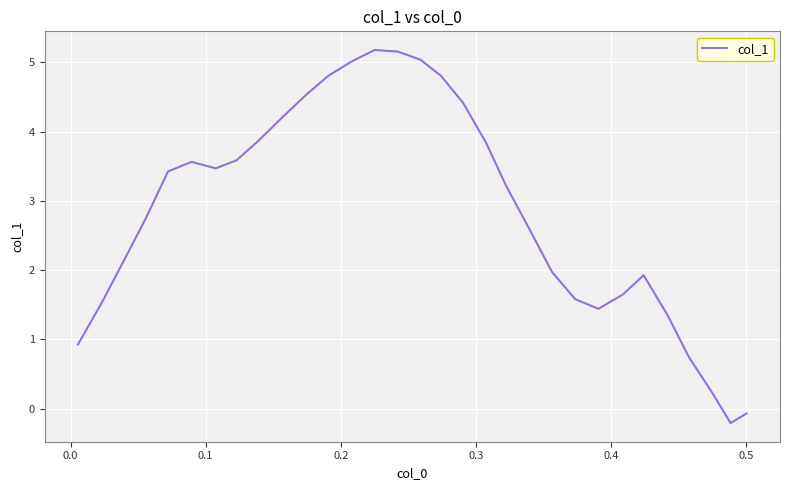

What is the maximum value shown in the chart?

5.2